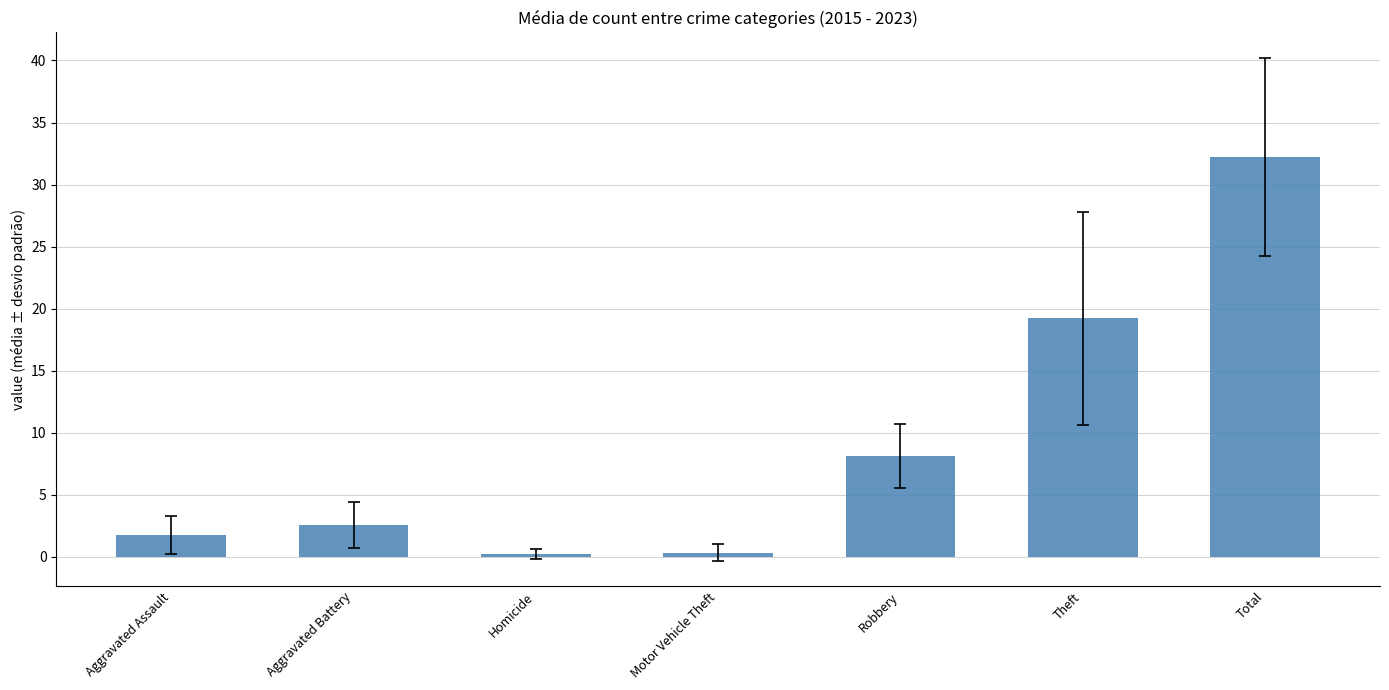

Is it true that the value at Theft is 29.1?

False